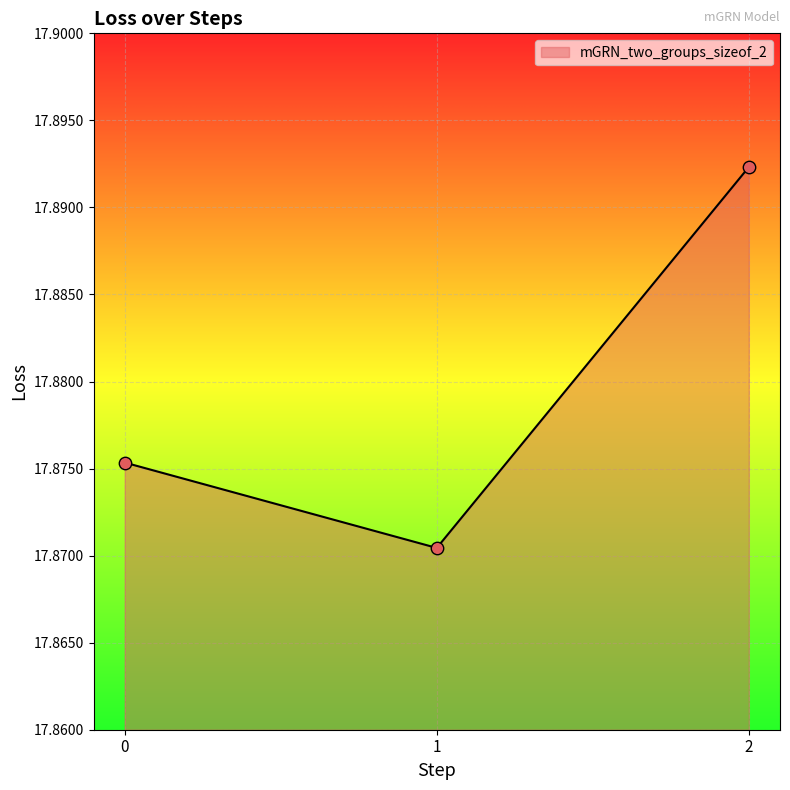

Approximately how many times larger is the value at 0 compared to 1?

1.0